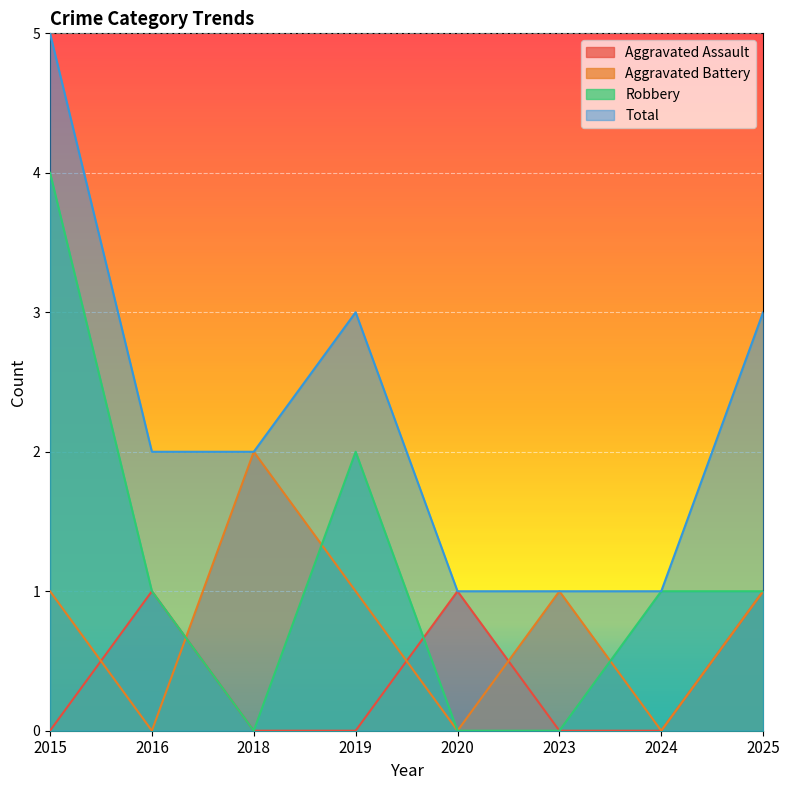

How many Robbery values are between 0 and 2?

7